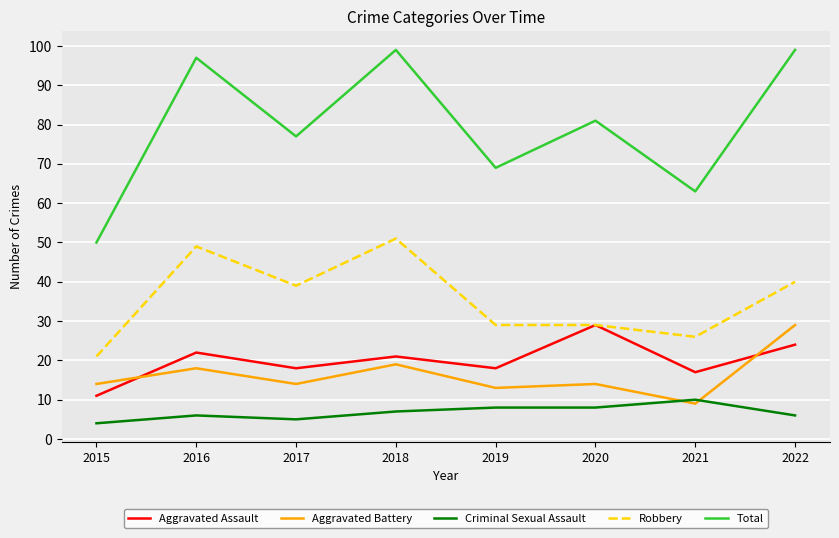

Count the number of categories in the chart.

8